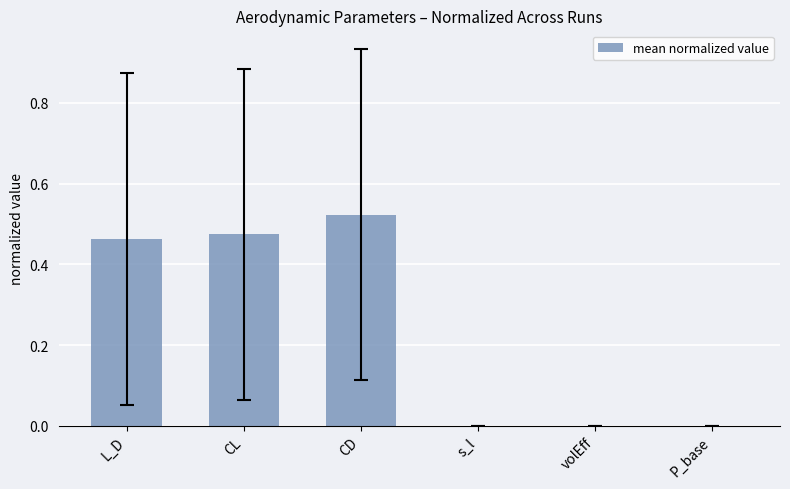

Which category has the highest value across all series?

CD